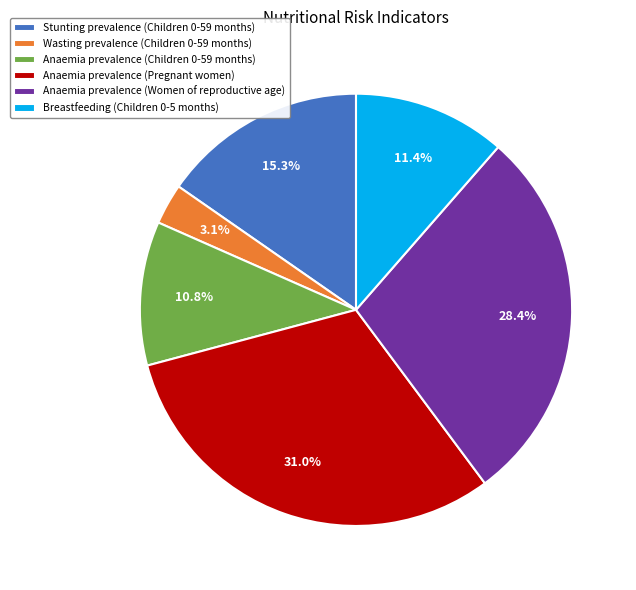

What portion of the pie excludes Anaemia prevalence (Children 0-59 months)?

89.2%